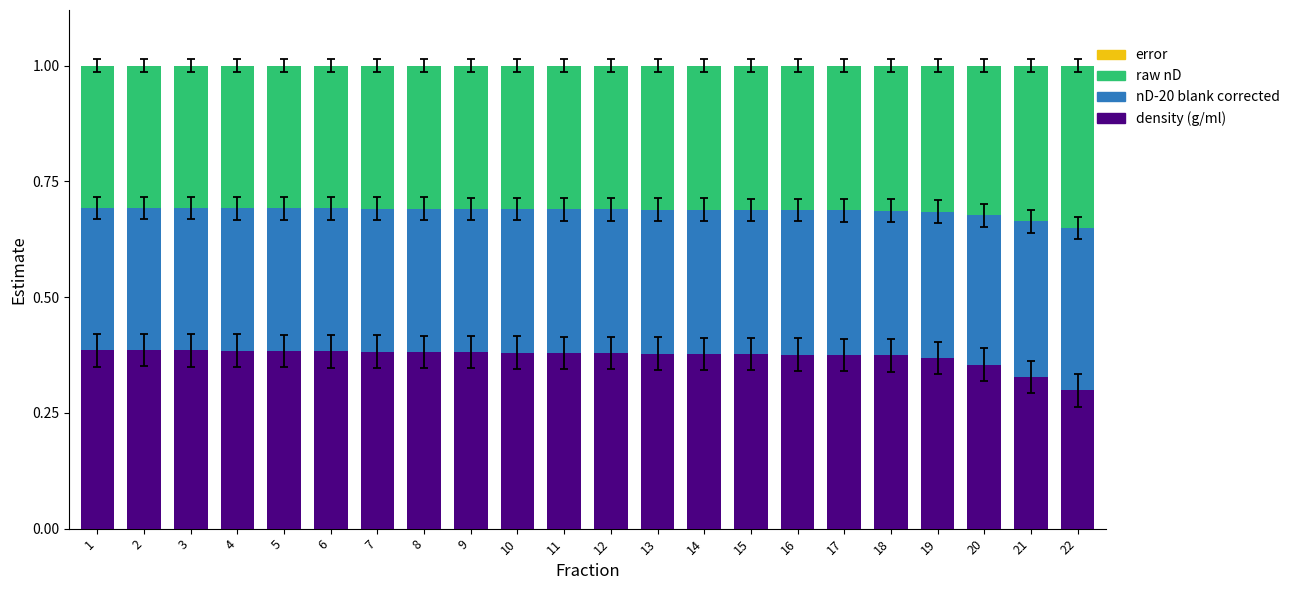

Is it true that density (g/ml) equals 0.1 at 18?

False